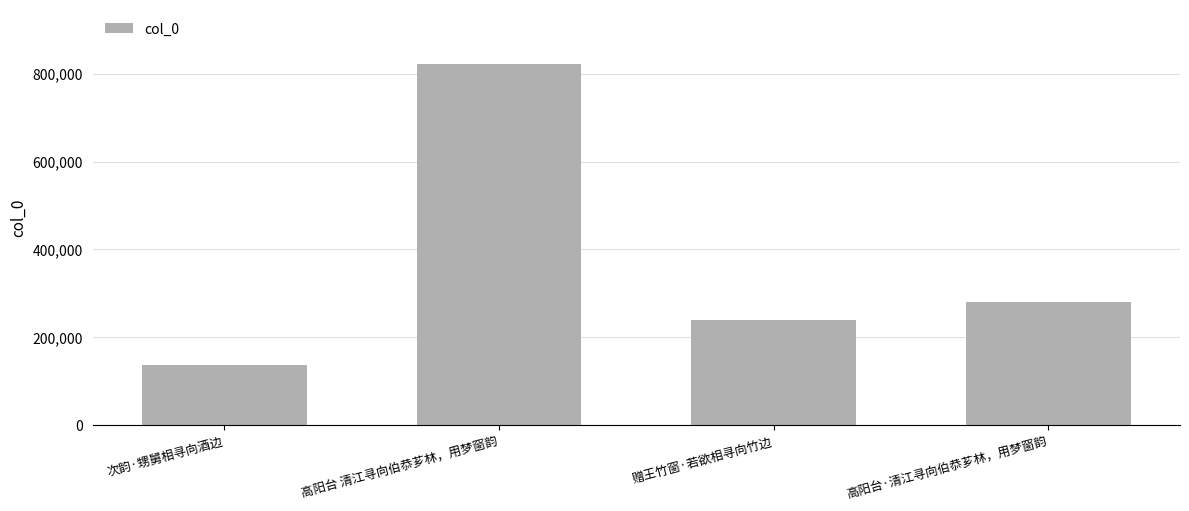

What is the change in value from 次韵·甥舅相寻向酒边 to 高阳台 清江寻向伯恭芗林，用梦窗韵?

+686506